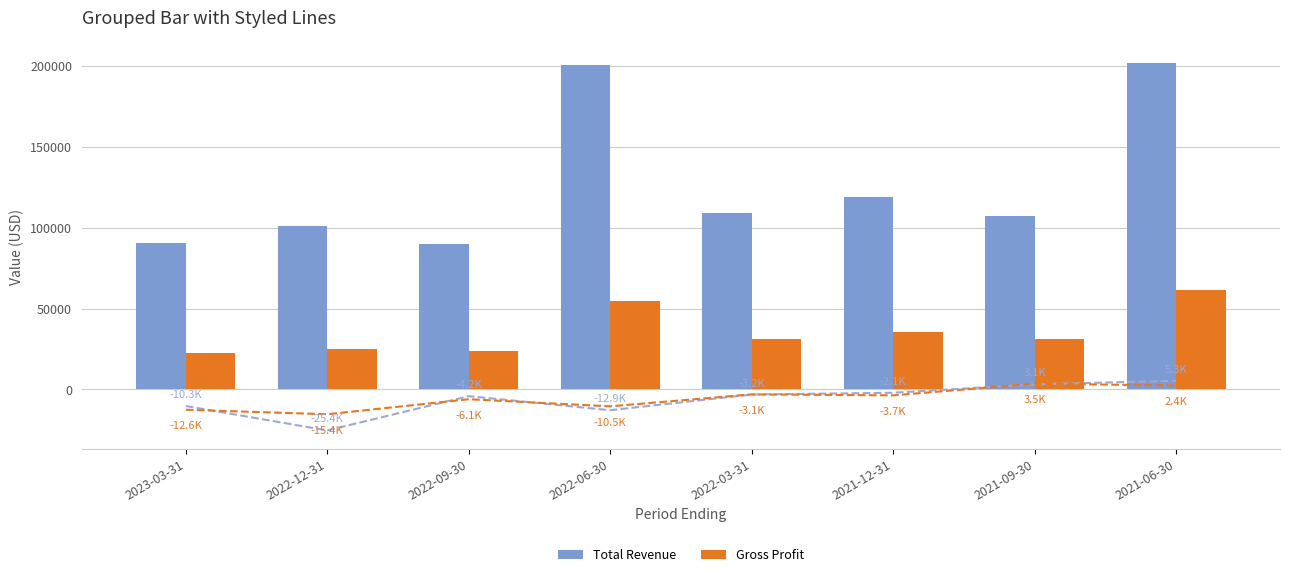

What is the sum of the Total Revenue values at 2022-03-31 and 2023-03-31?

199400